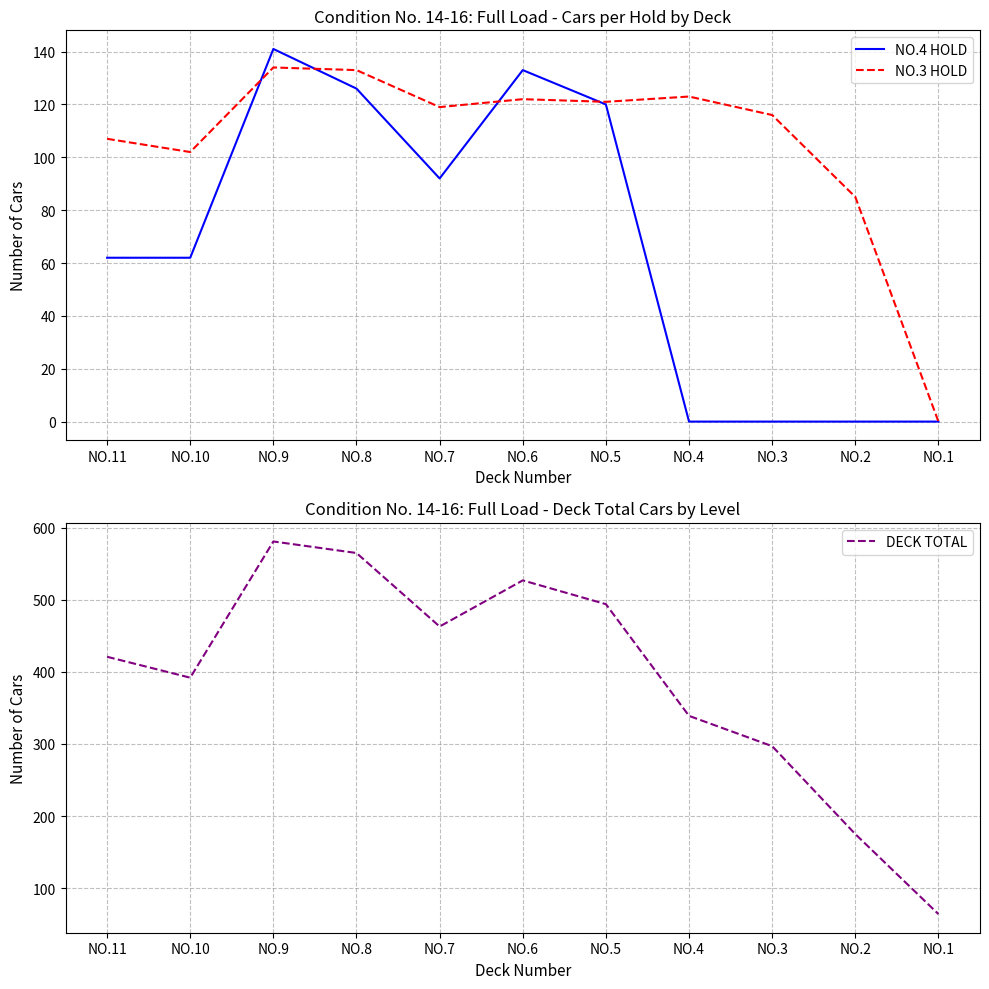

What is the maximum value for NO.3 HOLD?

134